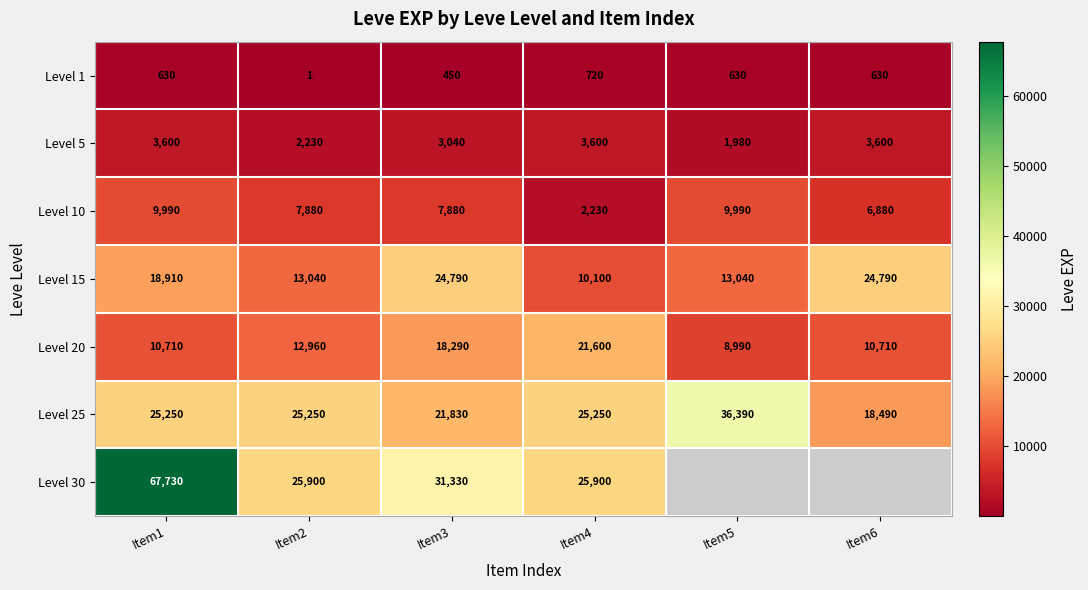

Rank the series at Item1 from lowest to highest value.

Level 1, Level 5, Level 10, Level 20, Level 15, Level 25, Level 30